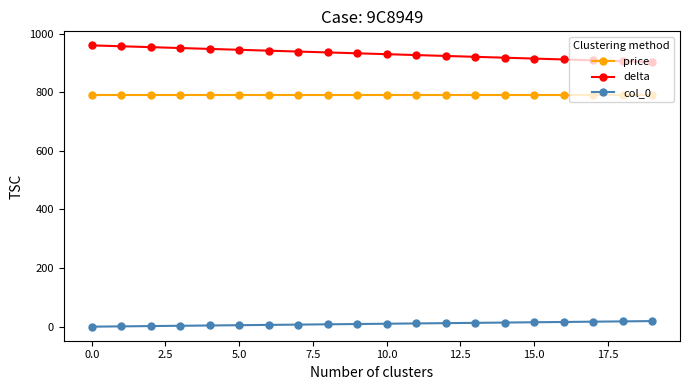

How many data points in delta are less than 933?

10